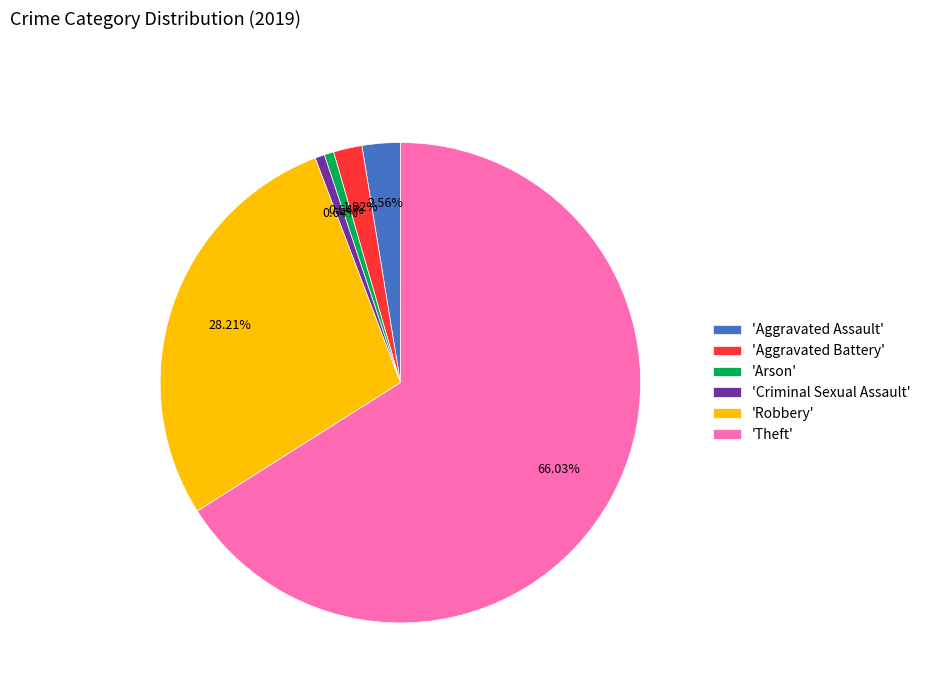

Is there a majority slice in this chart?

Yes